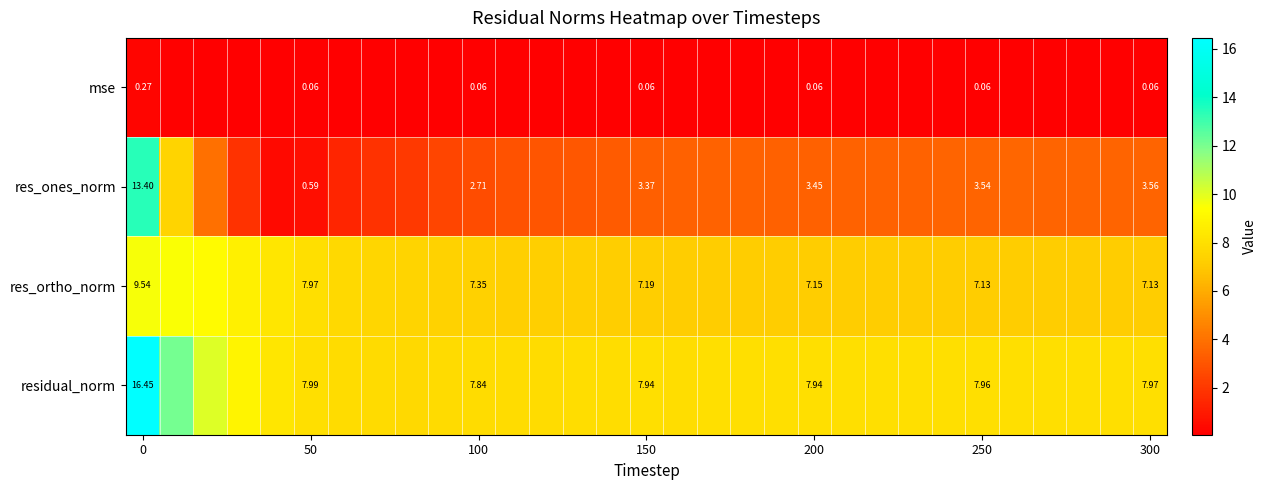

What is the difference between the highest and lowest values at 300?

7.9